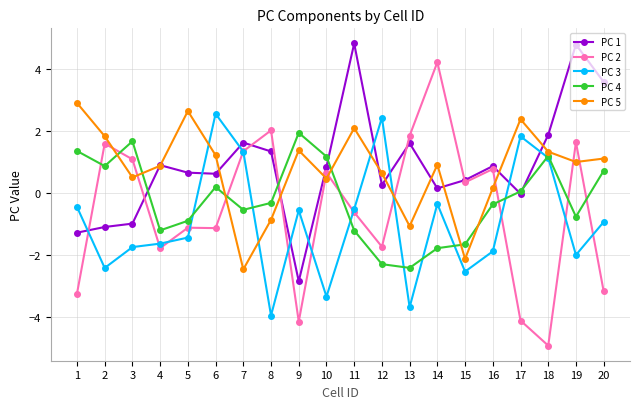

Where does the PC 1 series first go above 0?

4